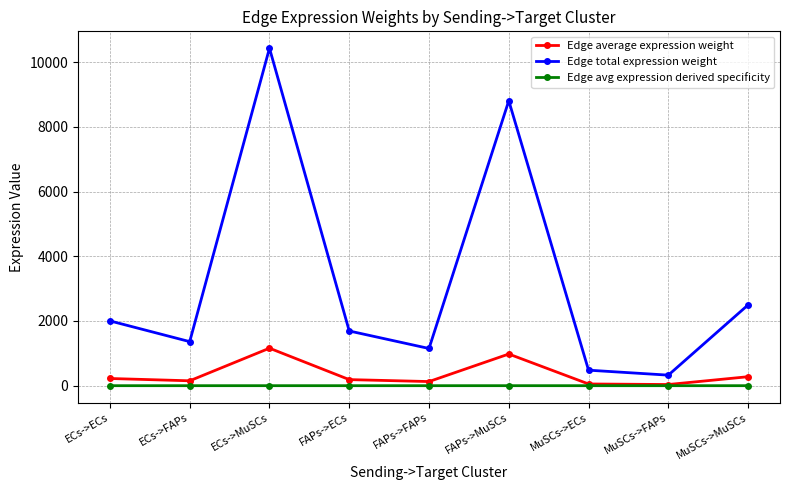

What is the label of the 1st point from the right?

MuSCs->MuSCs